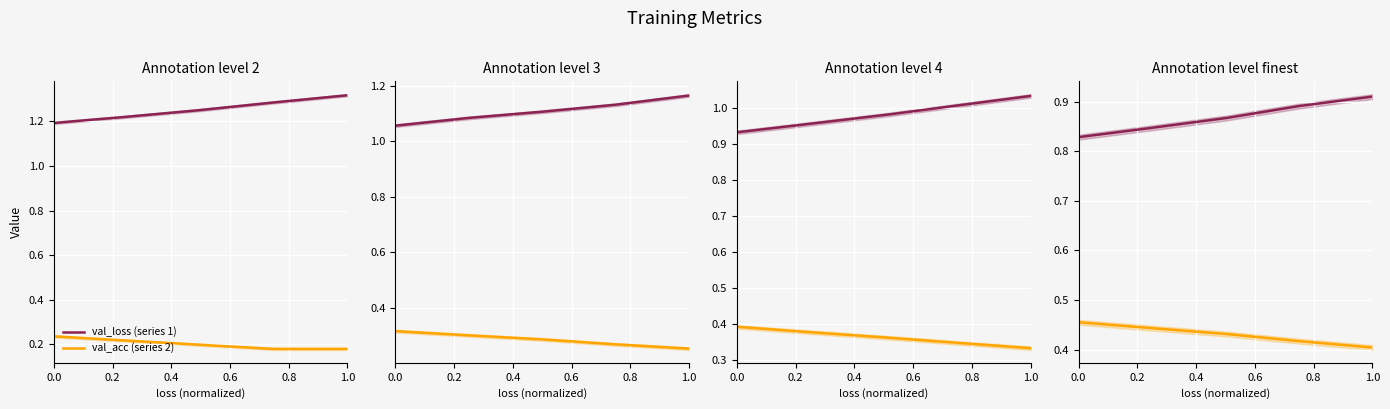

How many lines are shown in the chart?

2